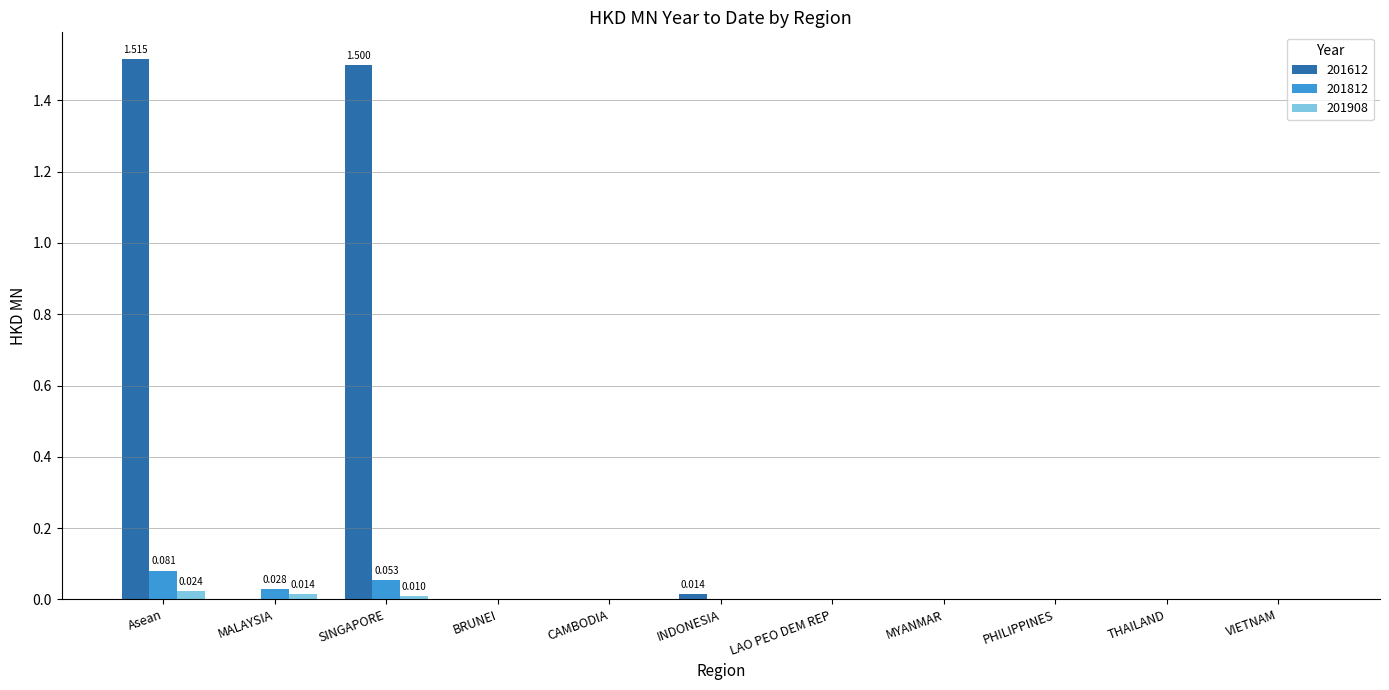

What is the label of the 11th bar from the left?

VIETNAM